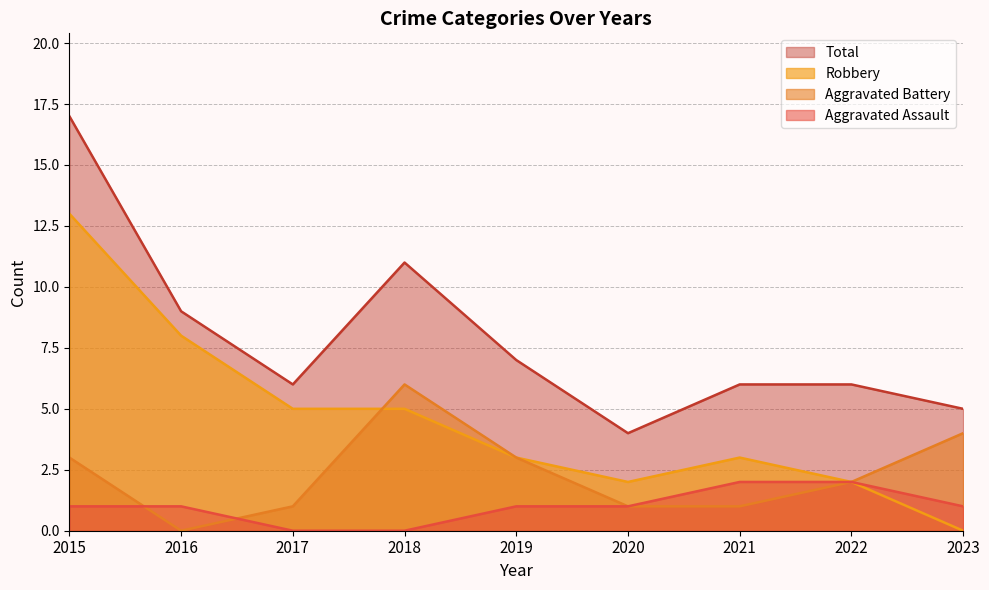

What are all the series names shown in the legend?

Total, Robbery, Aggravated Battery, Aggravated Assault